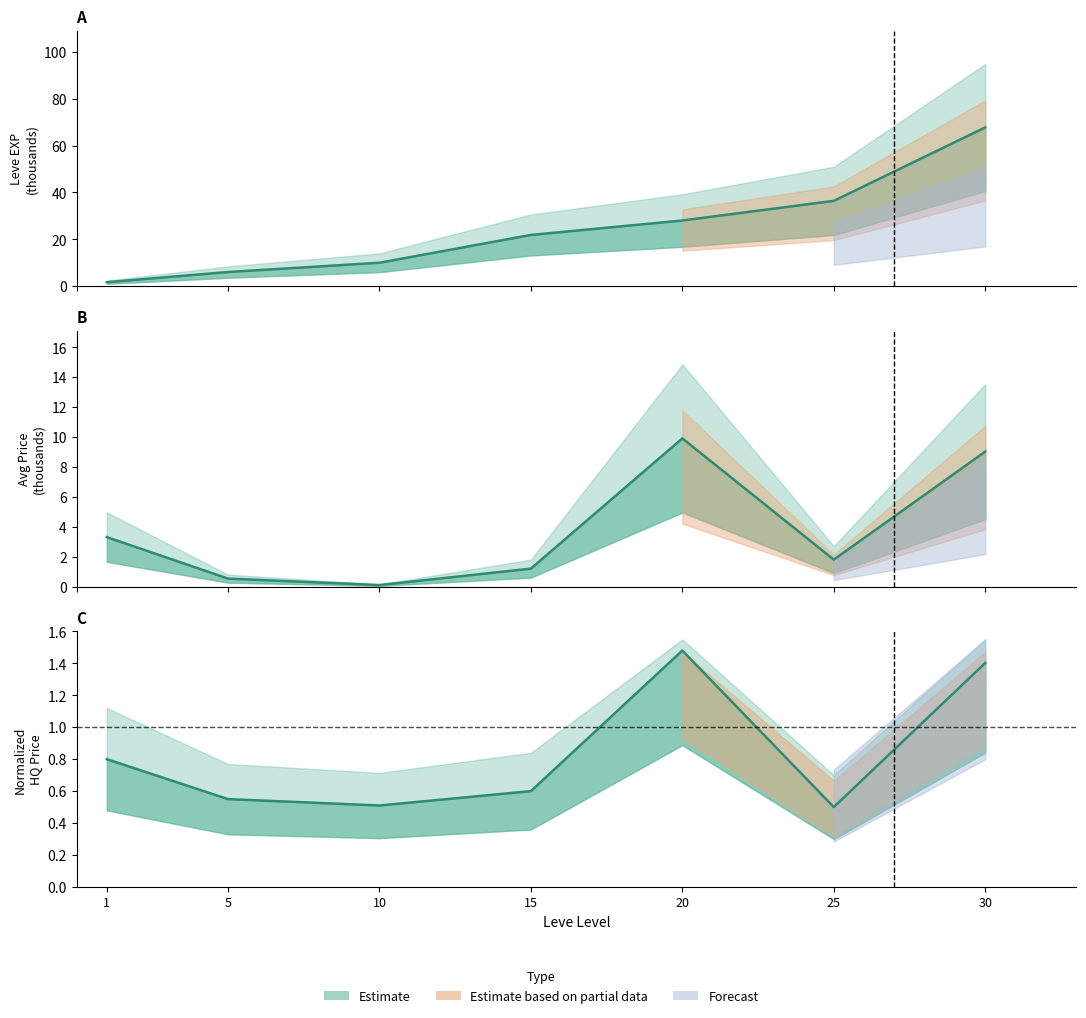

What is the highest value of the LevePriceHQ series?

1.5